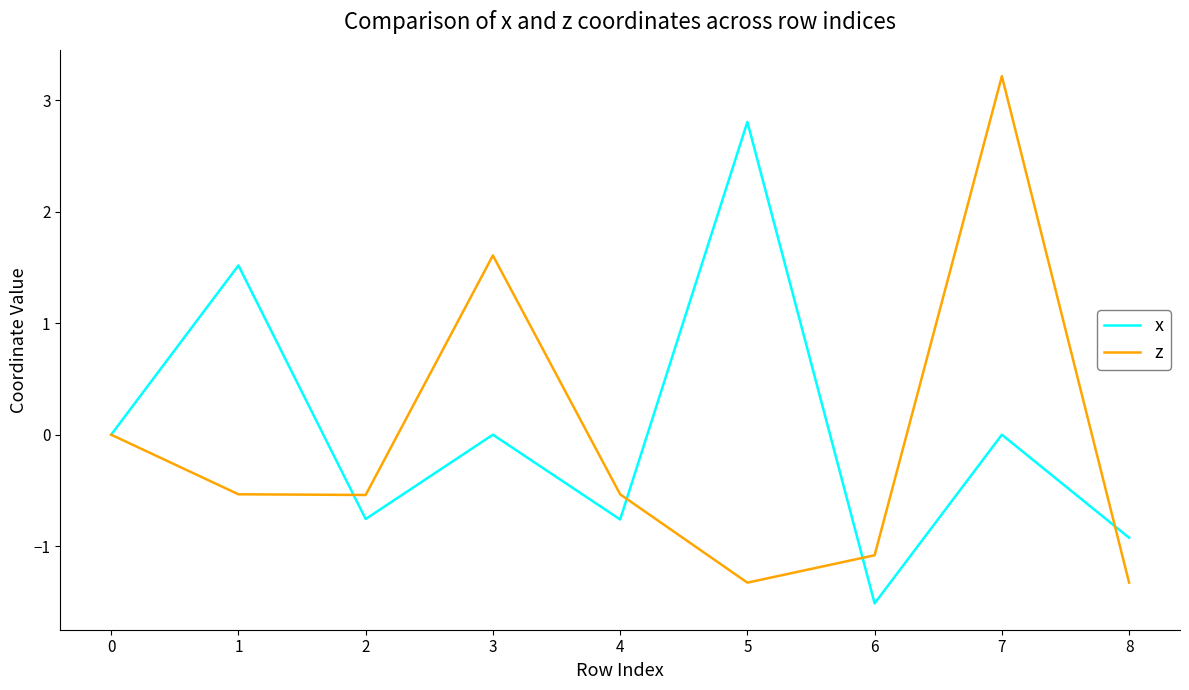

Is it true that x equals -0.2 at 3?

False